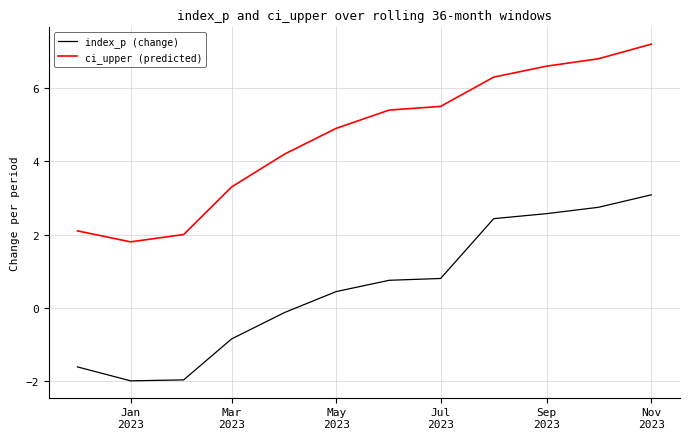

What is the maximum value for index_p (change)?

3.1